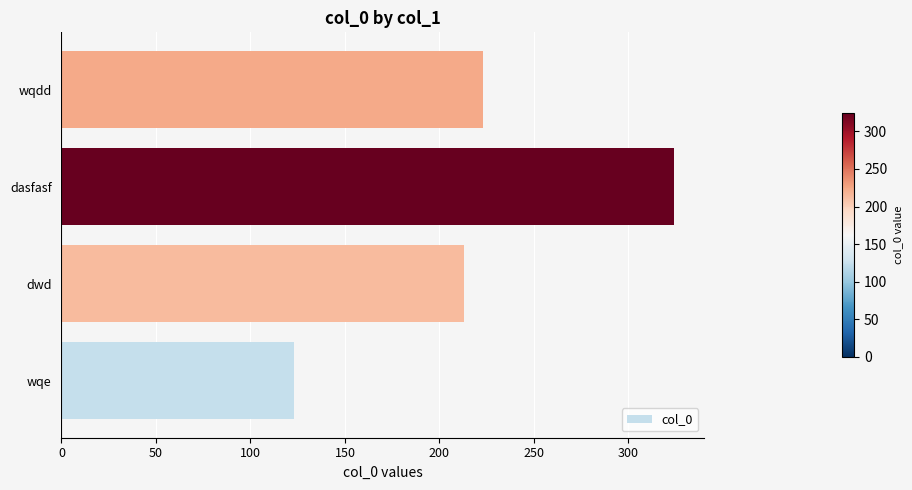

How many categories are shown in the chart?

4